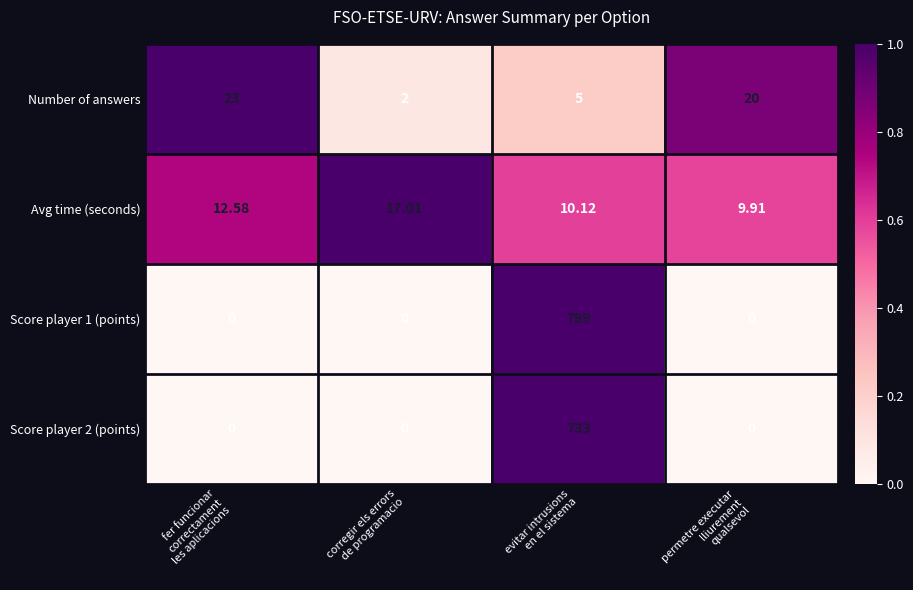

How many series are shown in this chart?

4